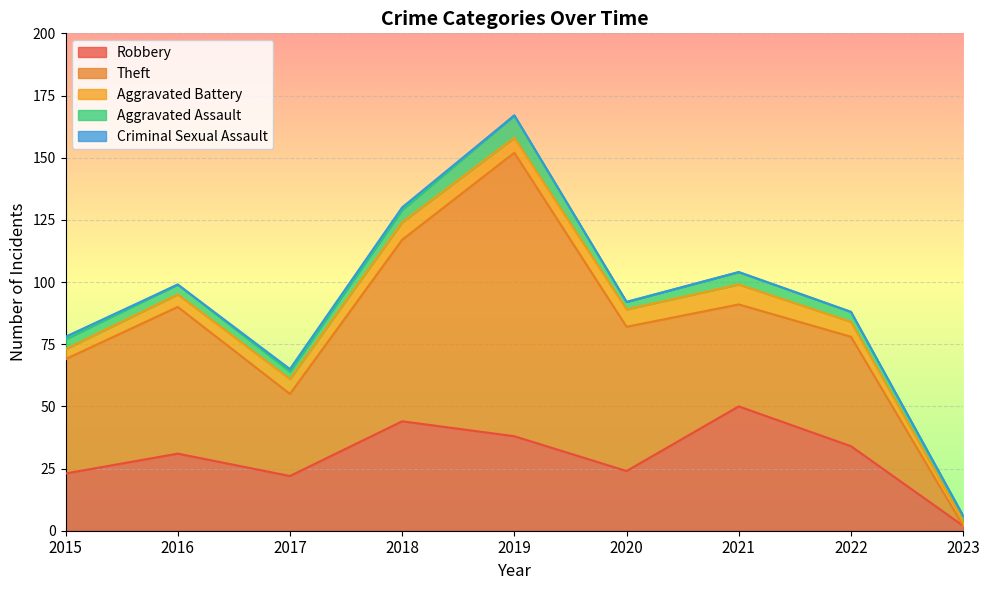

How many data points does each series have?

9